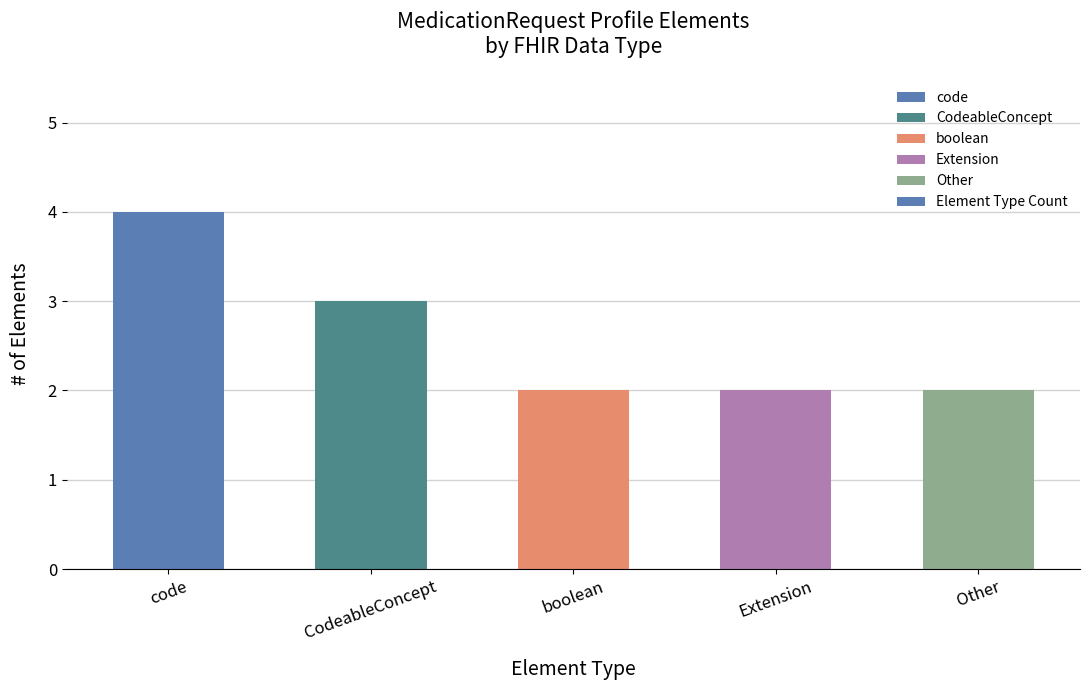

What is the ratio of the value at Extension to the value at Other?

1.0